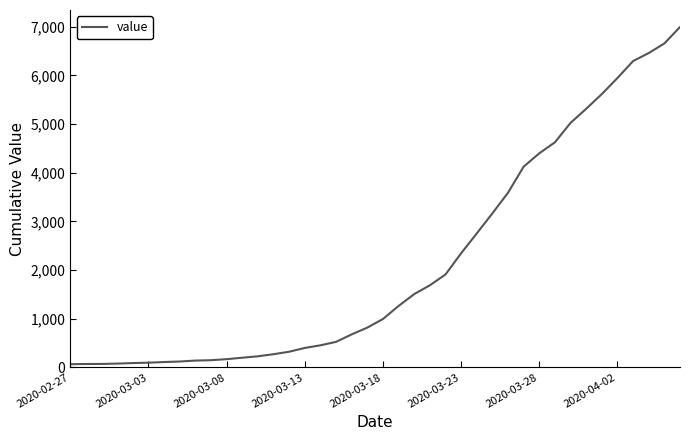

What is the difference between the maximum and minimum values?

6931